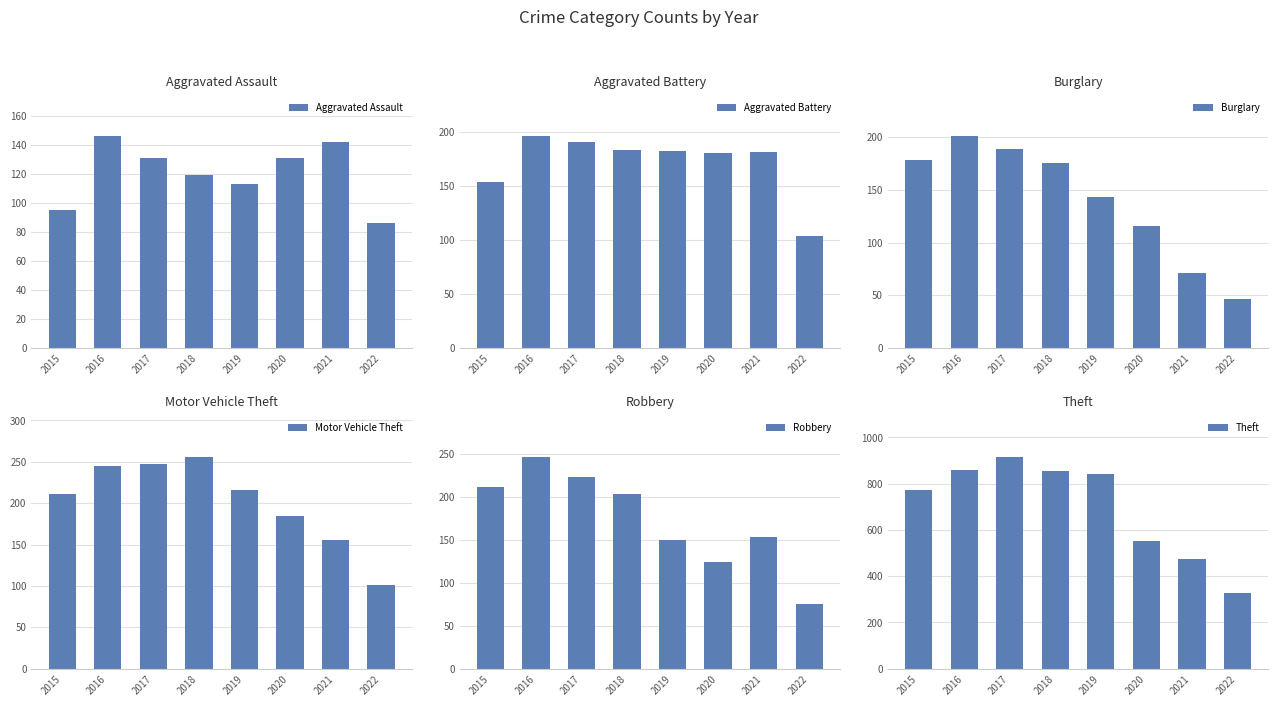

What is the average value of the Robbery series?

174